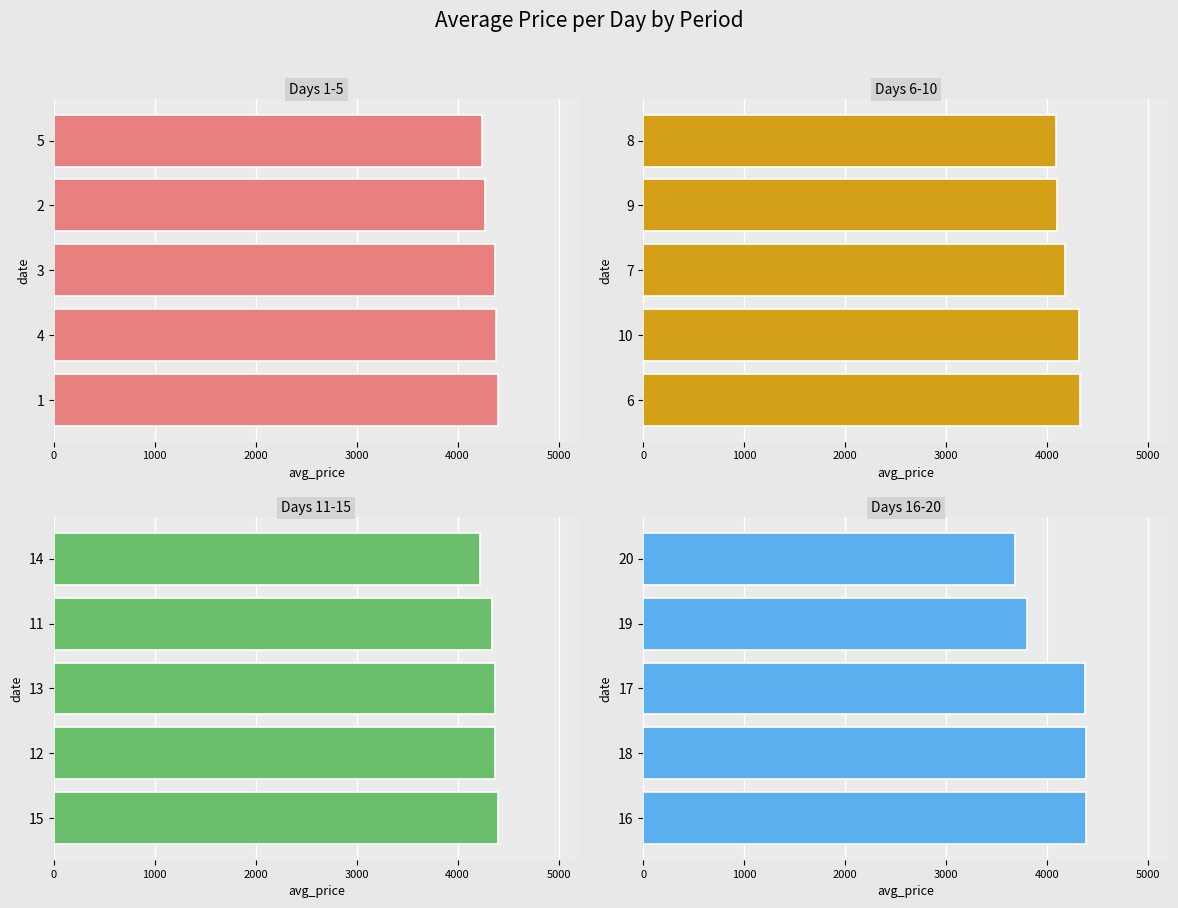

The value of Days 1-5 at 1 is 4403.0. True or false?

True